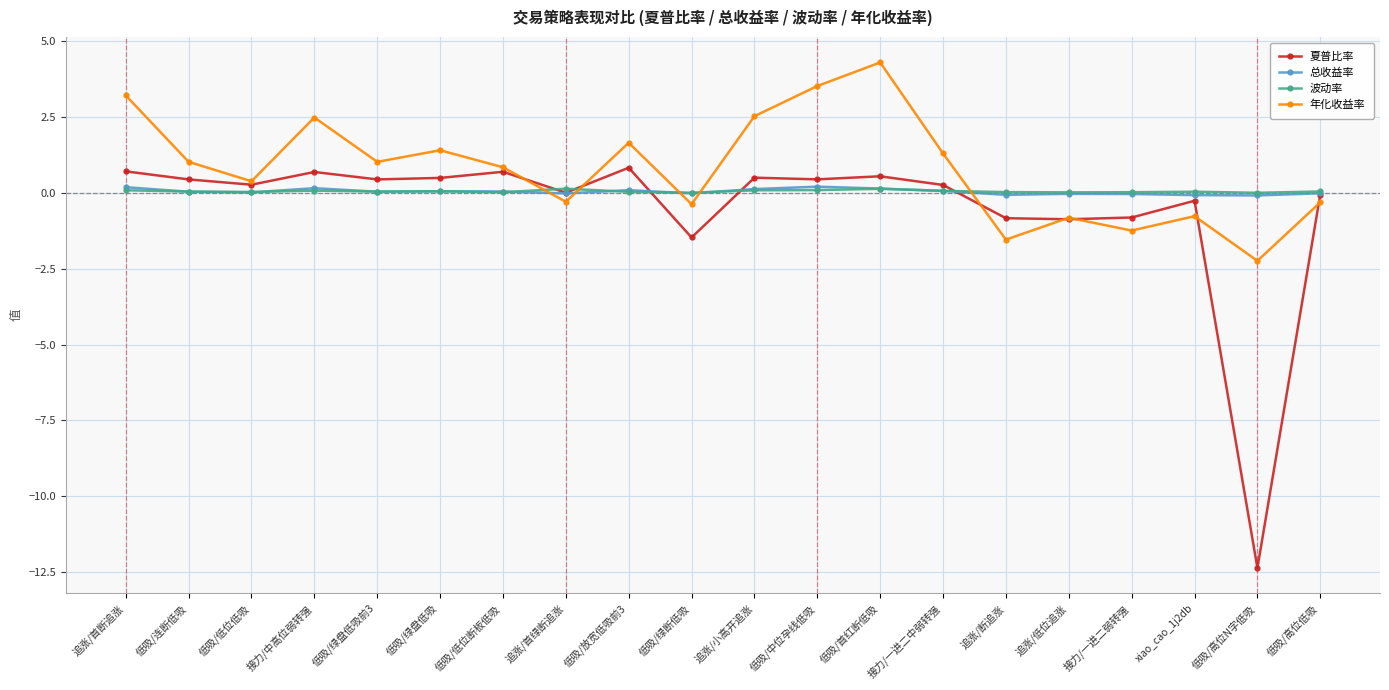

What is the value of the 夏普比率 point at the 10th from the left?

-1.5